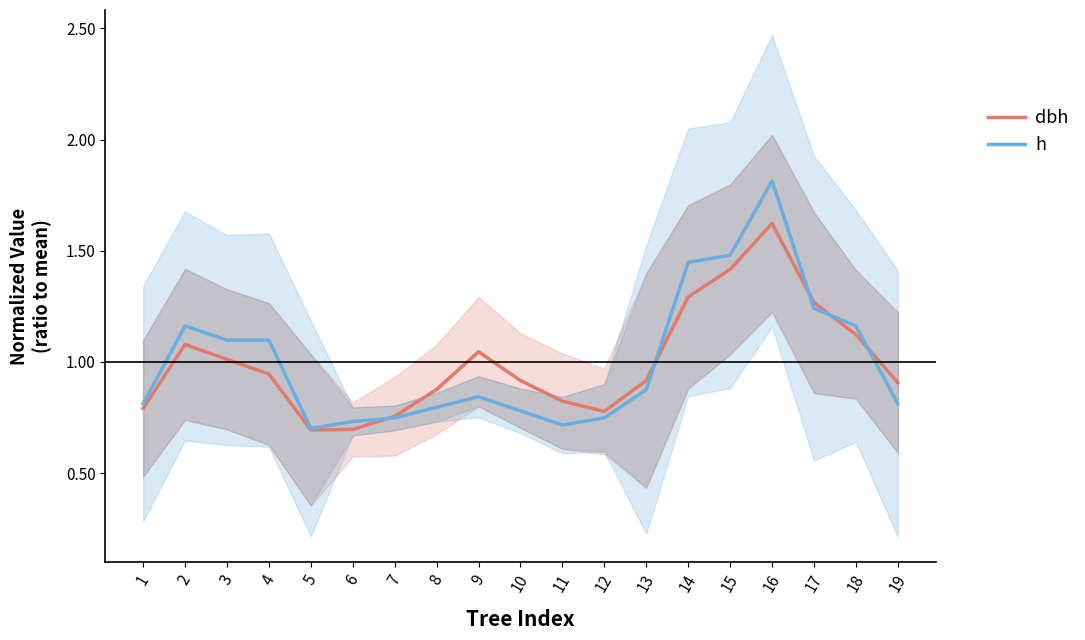

Which series has the widest spread of values?

h